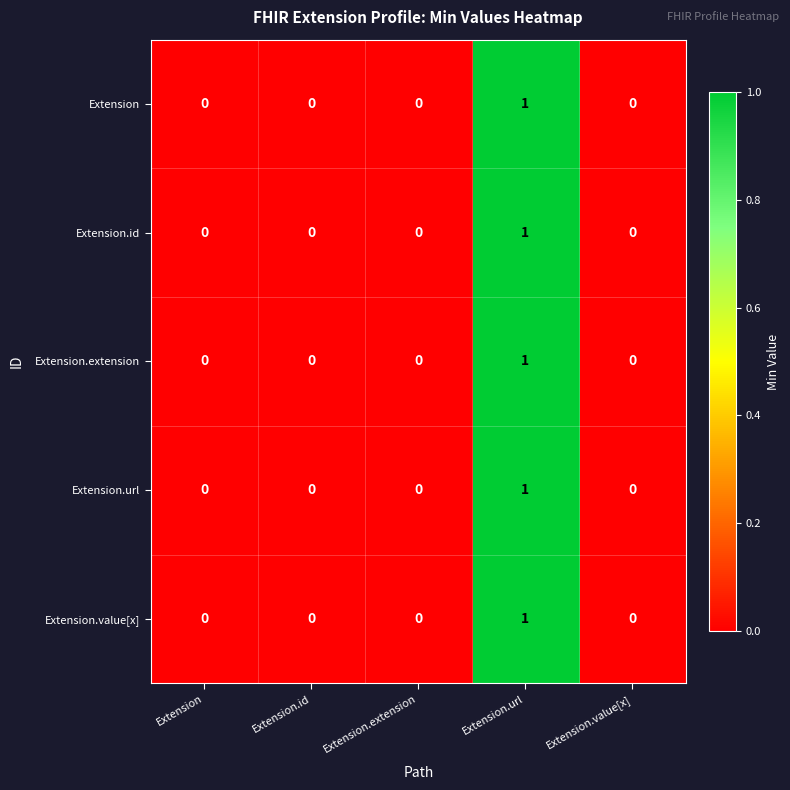

The Extension.id series shows 0 at Extension.id. True or false?

True